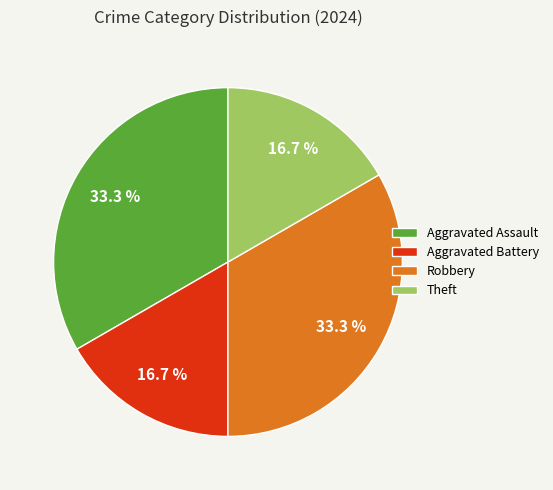

What is the ratio of the value at Aggravated Assault to the value at Theft?

2.0